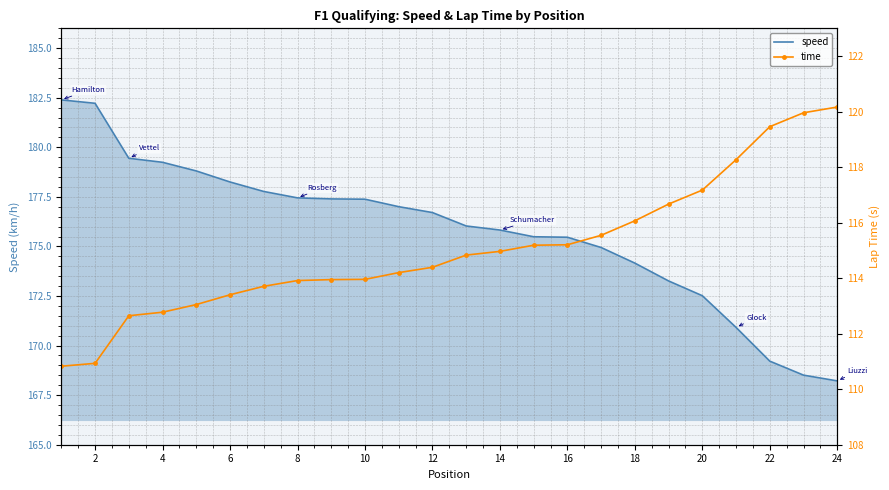

List the series in order of their overall mean, highest first.

speed, time